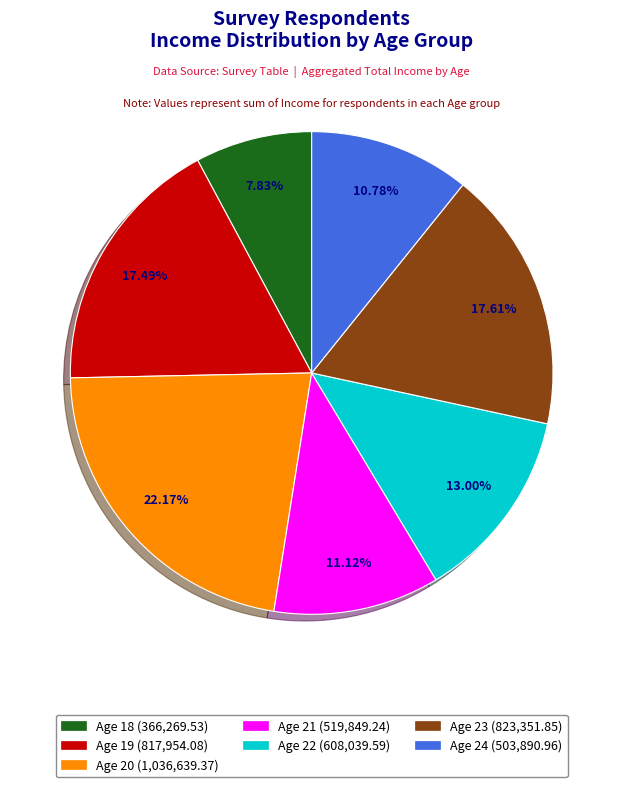

Does any single category account for the majority?

No